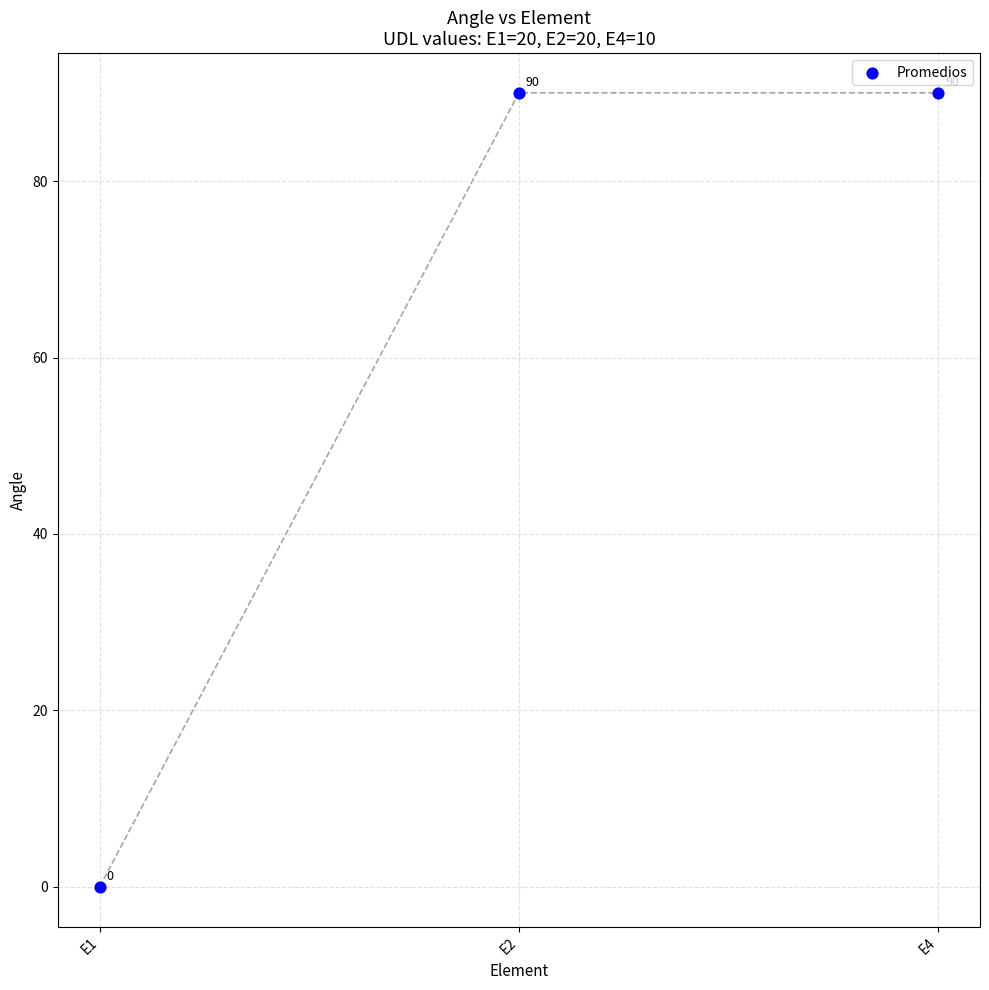

What is the range of Y values (max minus min)?

90